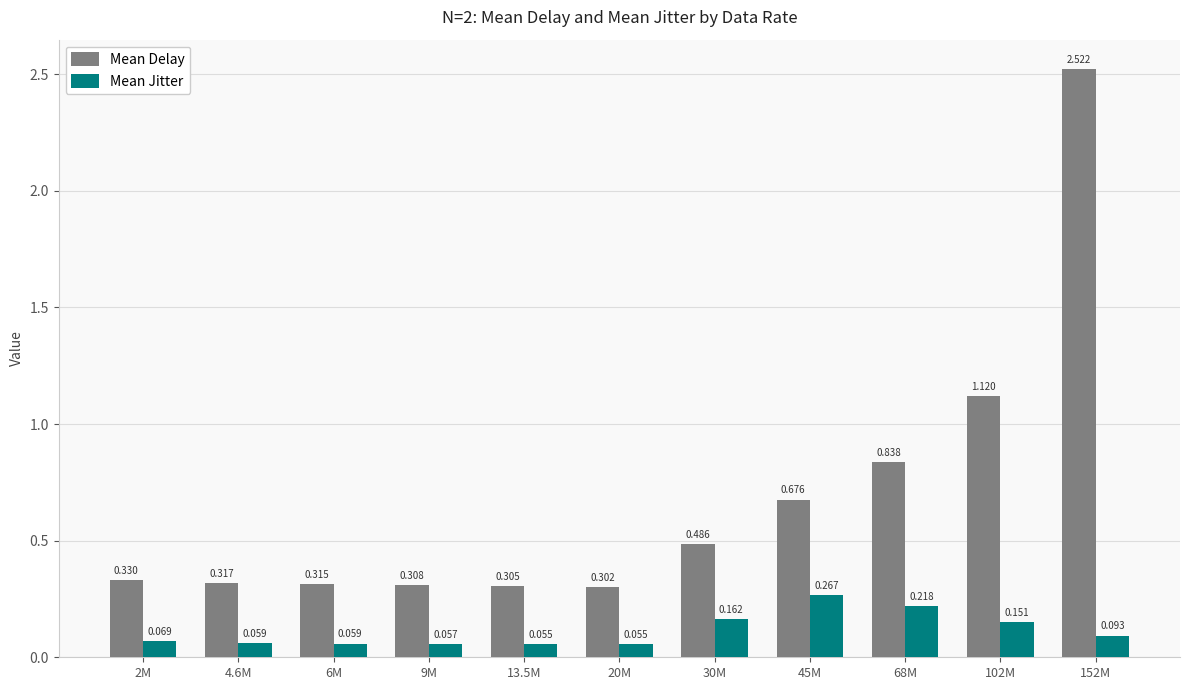

How many distinct data groups are displayed?

2